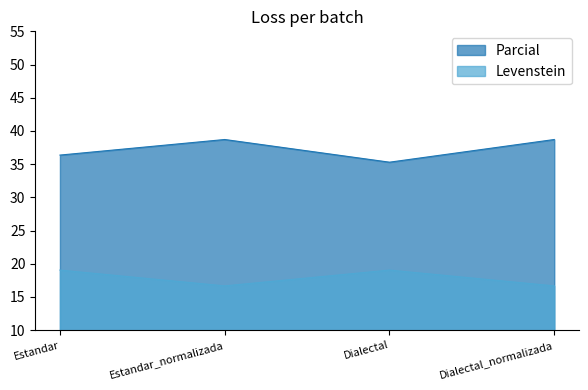

How many interior local valleys does the Parcial series have?

1